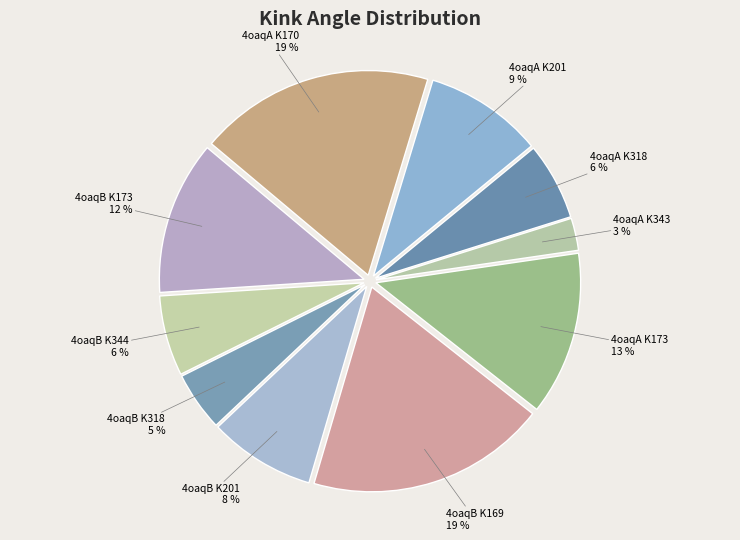

To the nearest percent, what portion does 4oaqA K318 represent?

6%